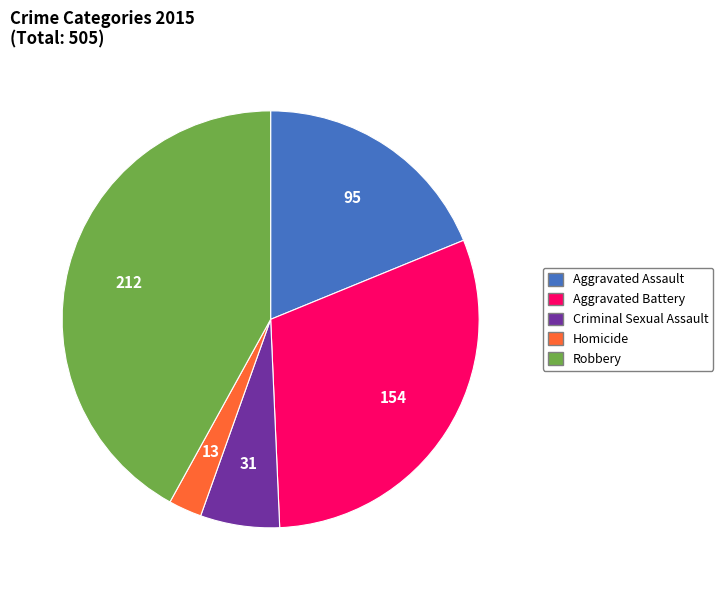

Rank the categories by value from lowest to highest.

Homicide, Criminal Sexual Assault, Aggravated Assault, Aggravated Battery, Robbery